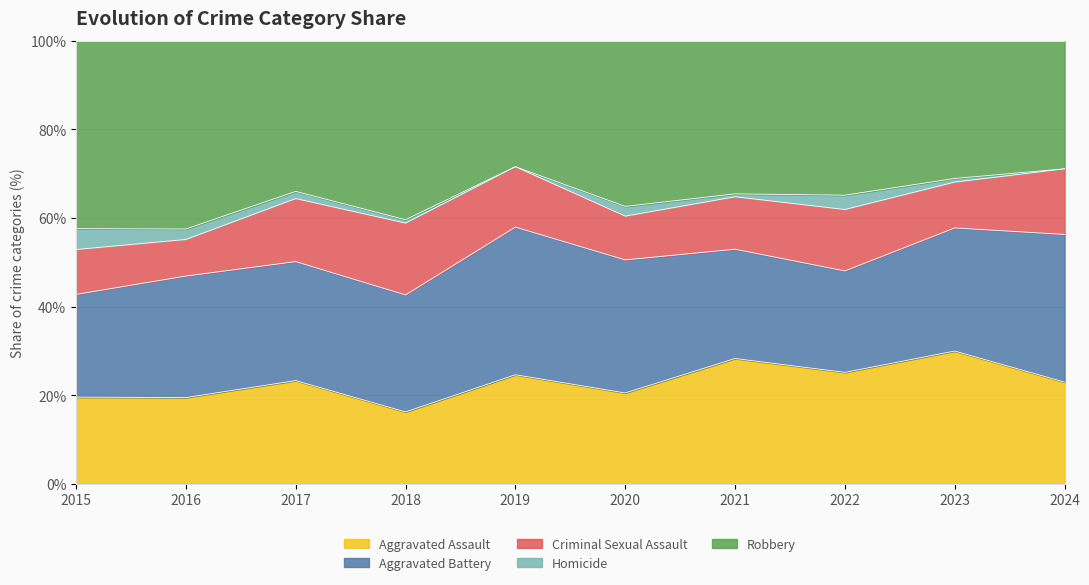

How many lines are shown in the chart?

5